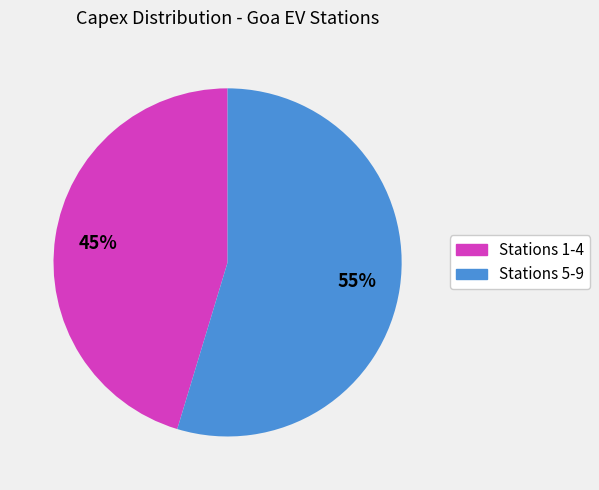

To the nearest percent, what is the average slice percentage?

50%